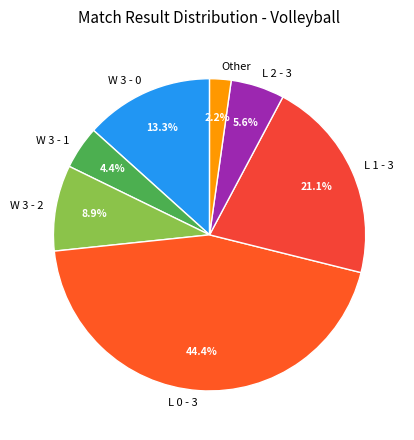

Rank the categories by value from lowest to highest.

Other, W 3 - 1, L 2 - 3, W 3 - 2, W 3 - 0, L 1 - 3, L 0 - 3